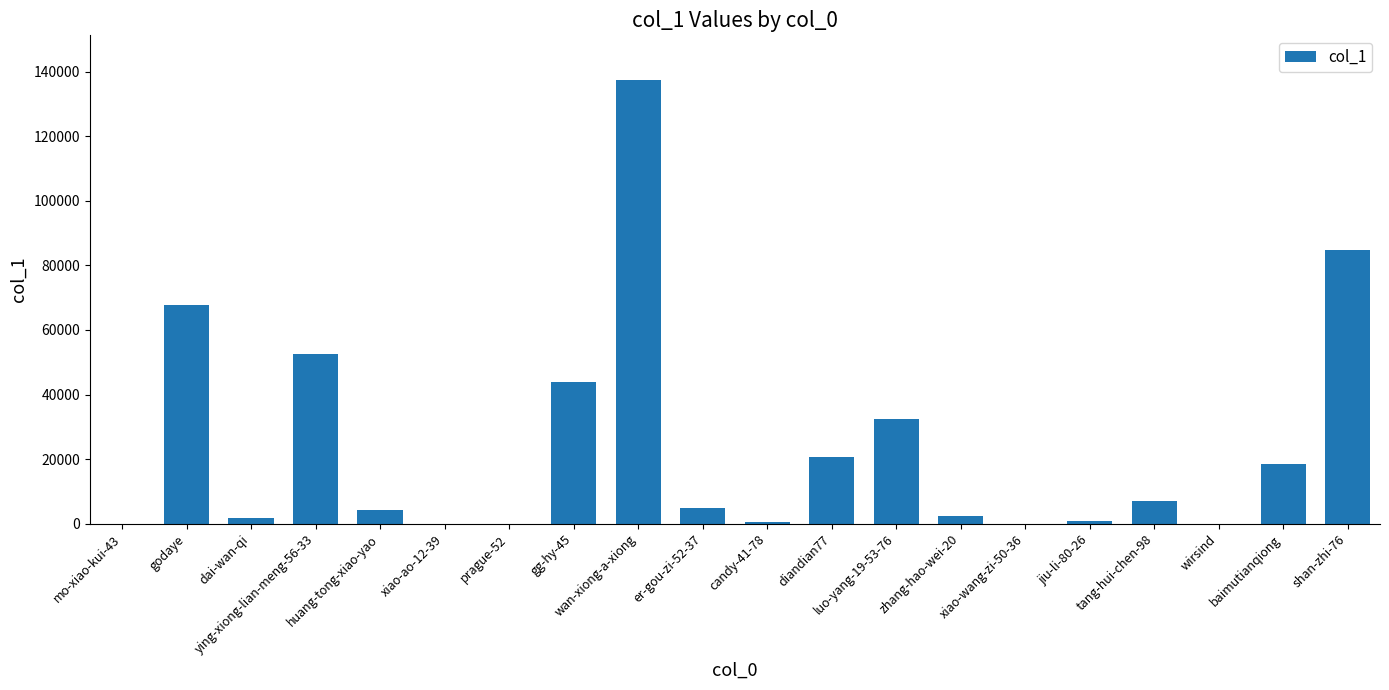

At which label does the data first exceed 4964?

godaye